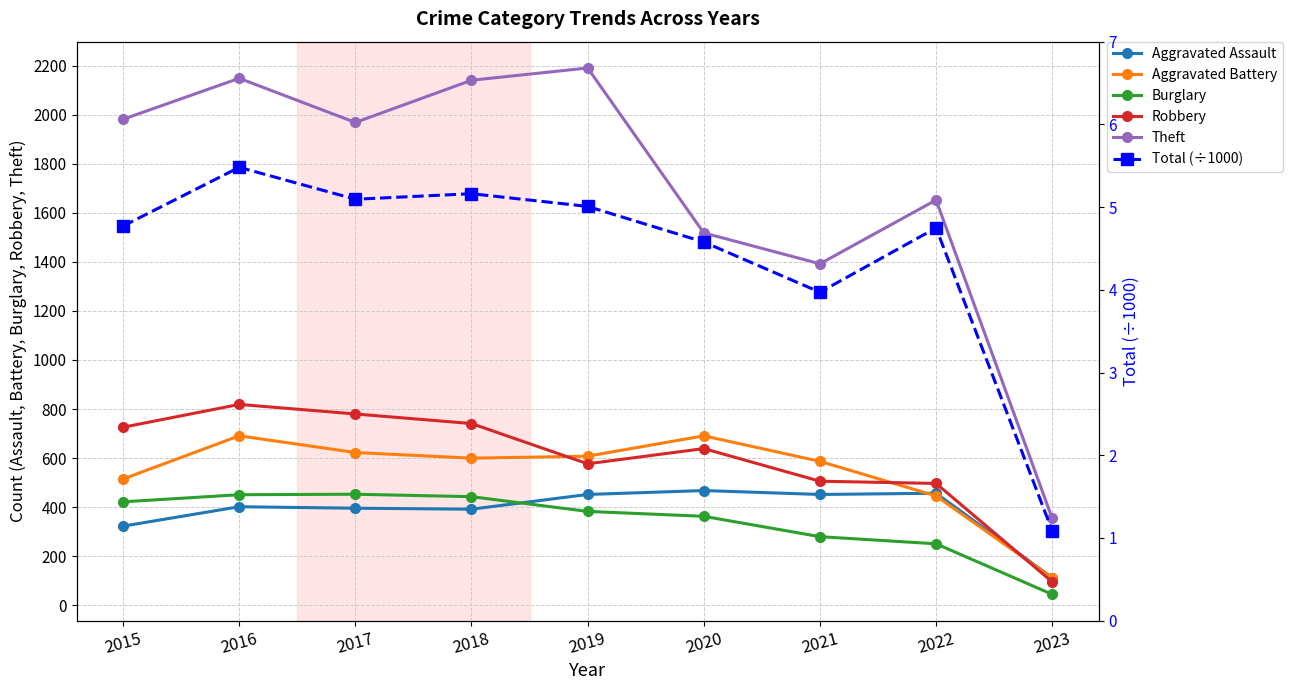

Reading right to left, transcribe all the data shown in this chart.

Aggravated Assault: 2023=113.0	2022=457.0	2021=452.0	2020=468.0	2019=452.0	2018=392.0	2017=396.0	2016=402.0	2015=323.0
Aggravated Battery: 2023=112.0	2022=446.0	2021=587.0	2020=691.0	2019=608.0	2018=600.0	2017=623.0	2016=691.0	2015=515.0
Burglary: 2023=45.0	2022=251.0	2021=280.0	2020=363.0	2019=383.0	2018=443.0	2017=453.0	2016=451.0	2015=422.0
Robbery: 2023=96.0	2022=497.0	2021=506.0	2020=639.0	2019=577.0	2018=741.0	2017=780.0	2016=819.0	2015=726.0
Theft: 2023=355.0	2022=1652.0	2021=1392.0	2020=1518.0	2019=2190.0	2018=2140.0	2017=1968.0	2016=2148.0	2015=1981.0
Total (÷1000): 2023=1.1	2022=4.7	2021=4.0	2020=4.6	2019=5.0	2018=5.2	2017=5.1	2016=5.5	2015=4.8